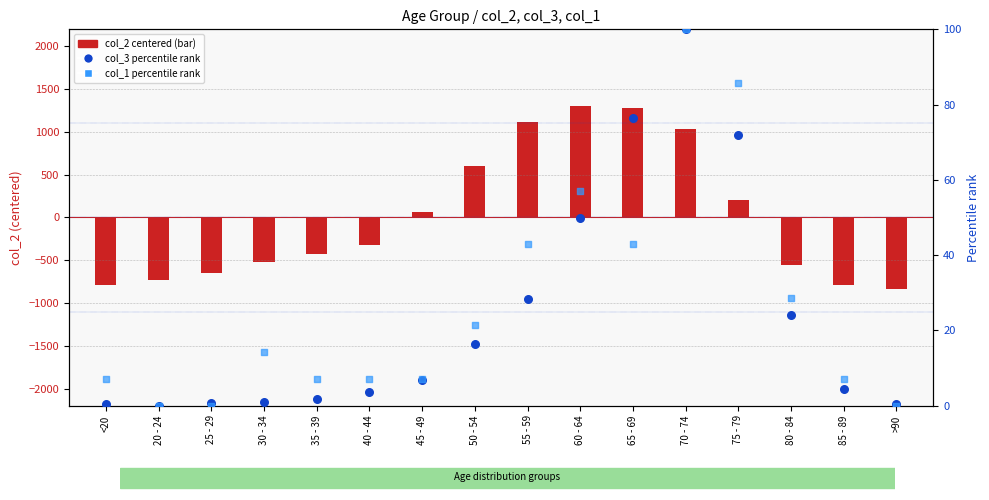

At which category is the sum across all series the highest?

70 - 74